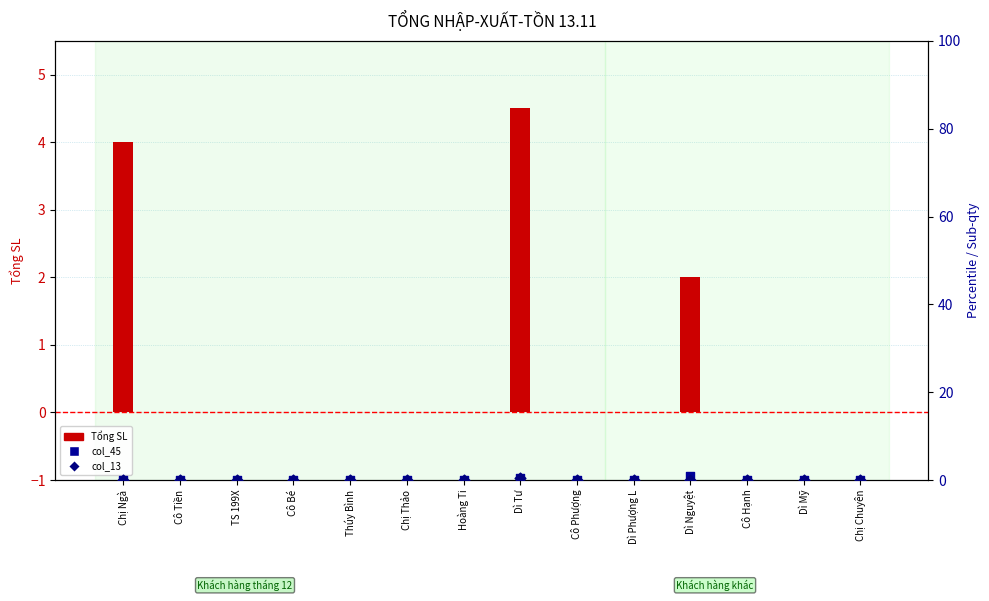

Which series reaches the maximum Y coordinate?

Tổng SL